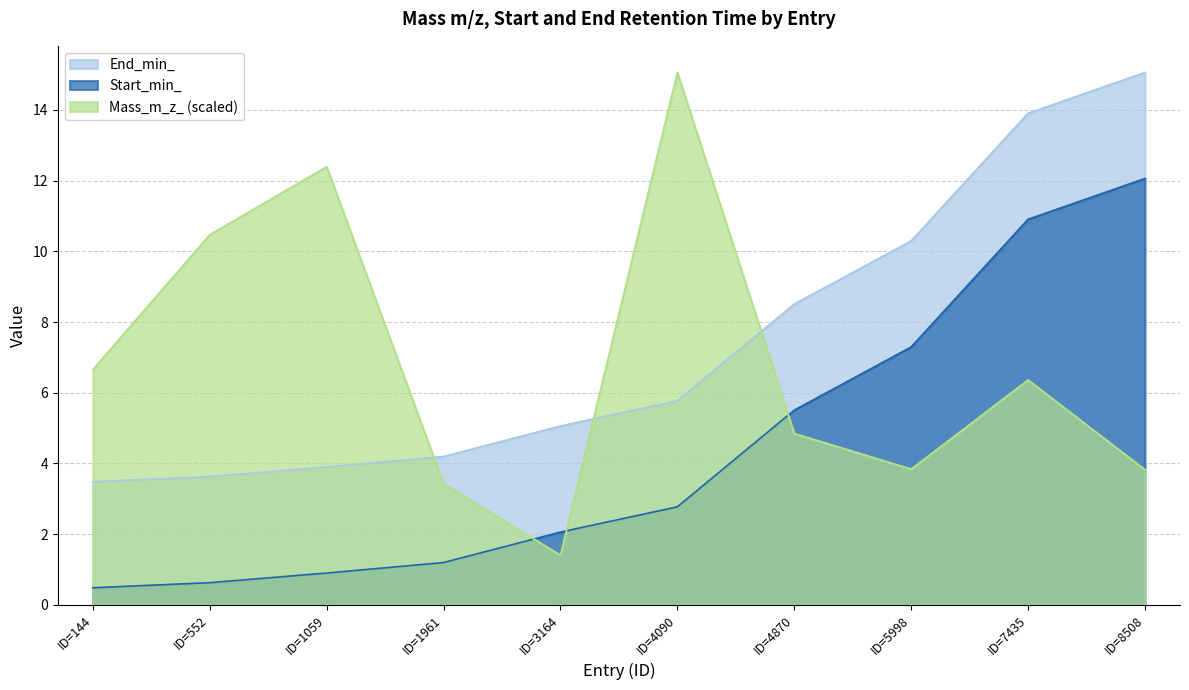

True or false: Start_min_ has more than 2 interior local peaks.

False